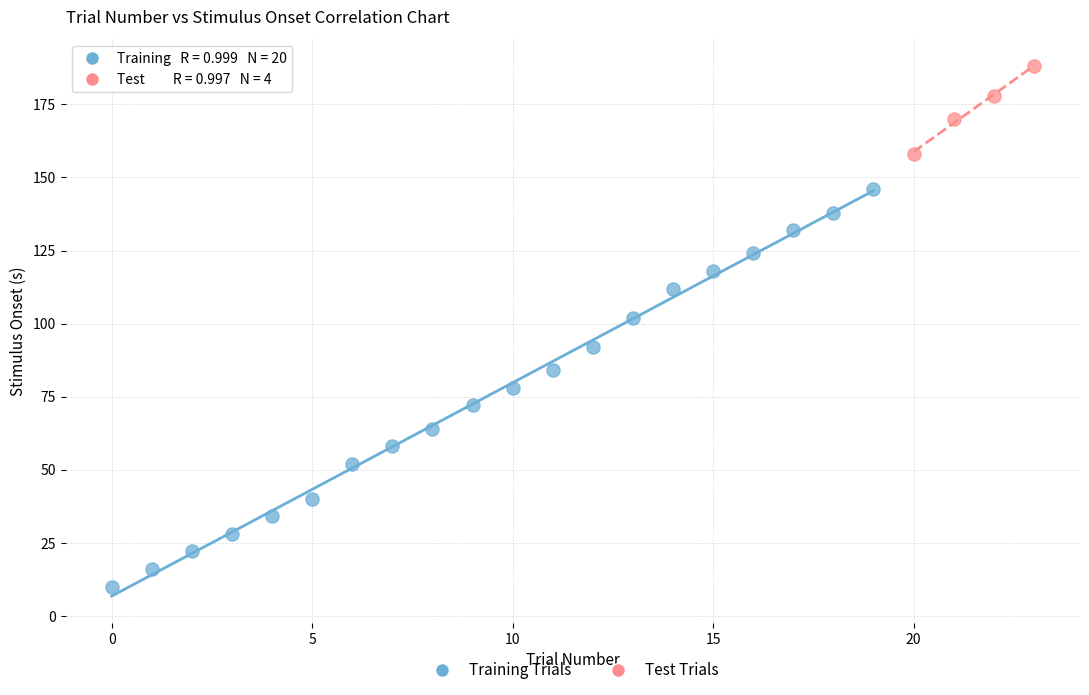

Which series reaches the maximum Y coordinate?

Test Trials